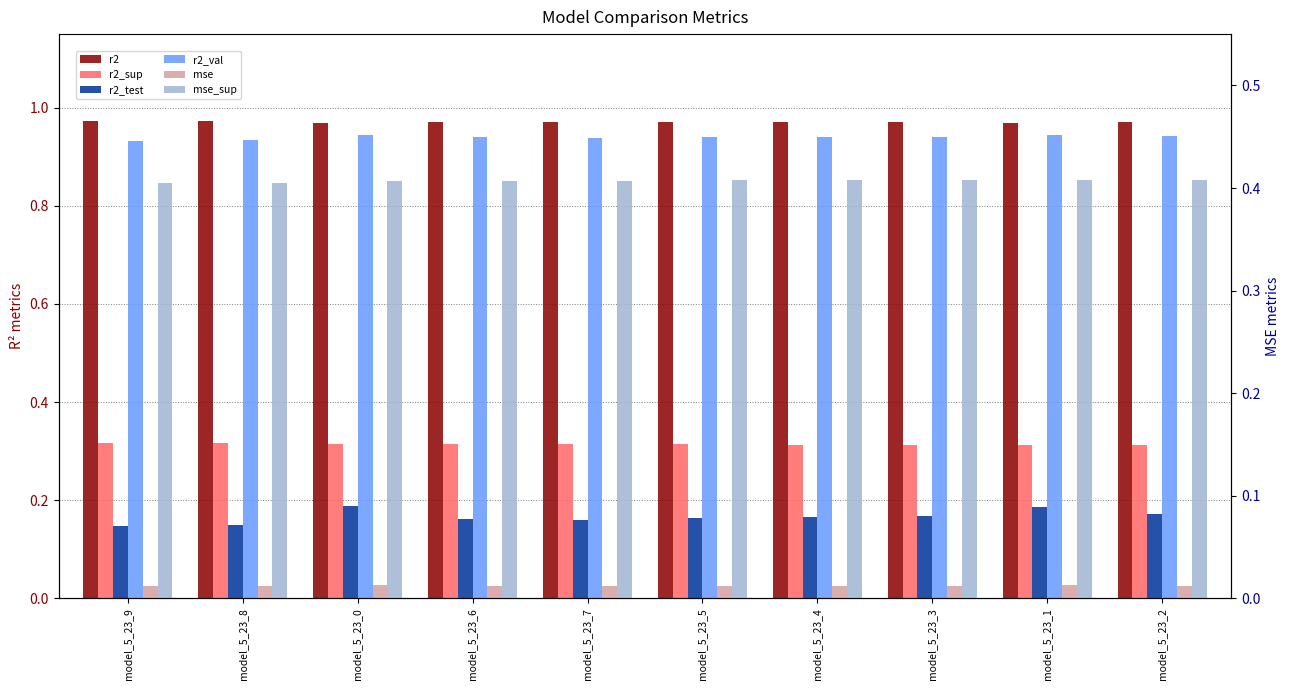

At how many categories does at least one series exceed 0?

10